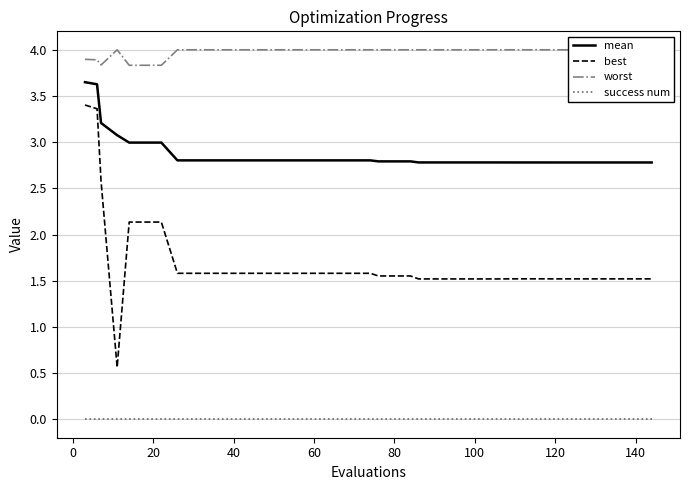

True or false: success num and mean intersect in this chart.

False